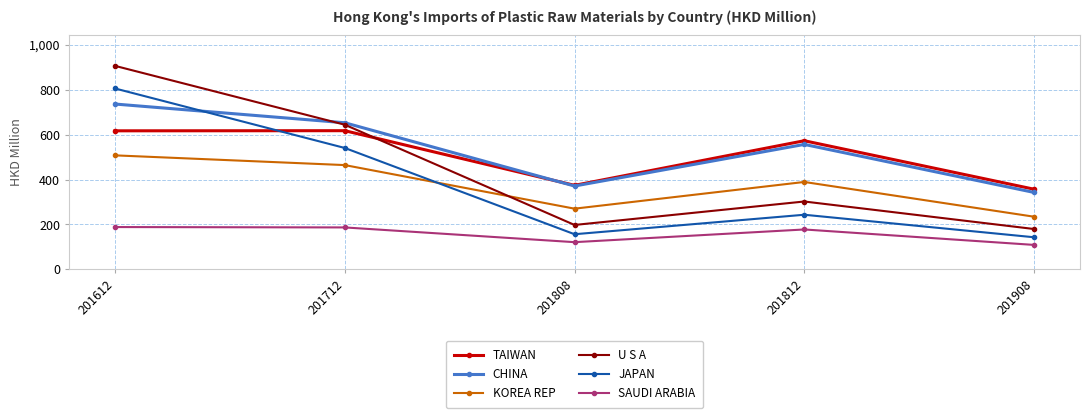

What is the total value across all series at 201808?

1489.7